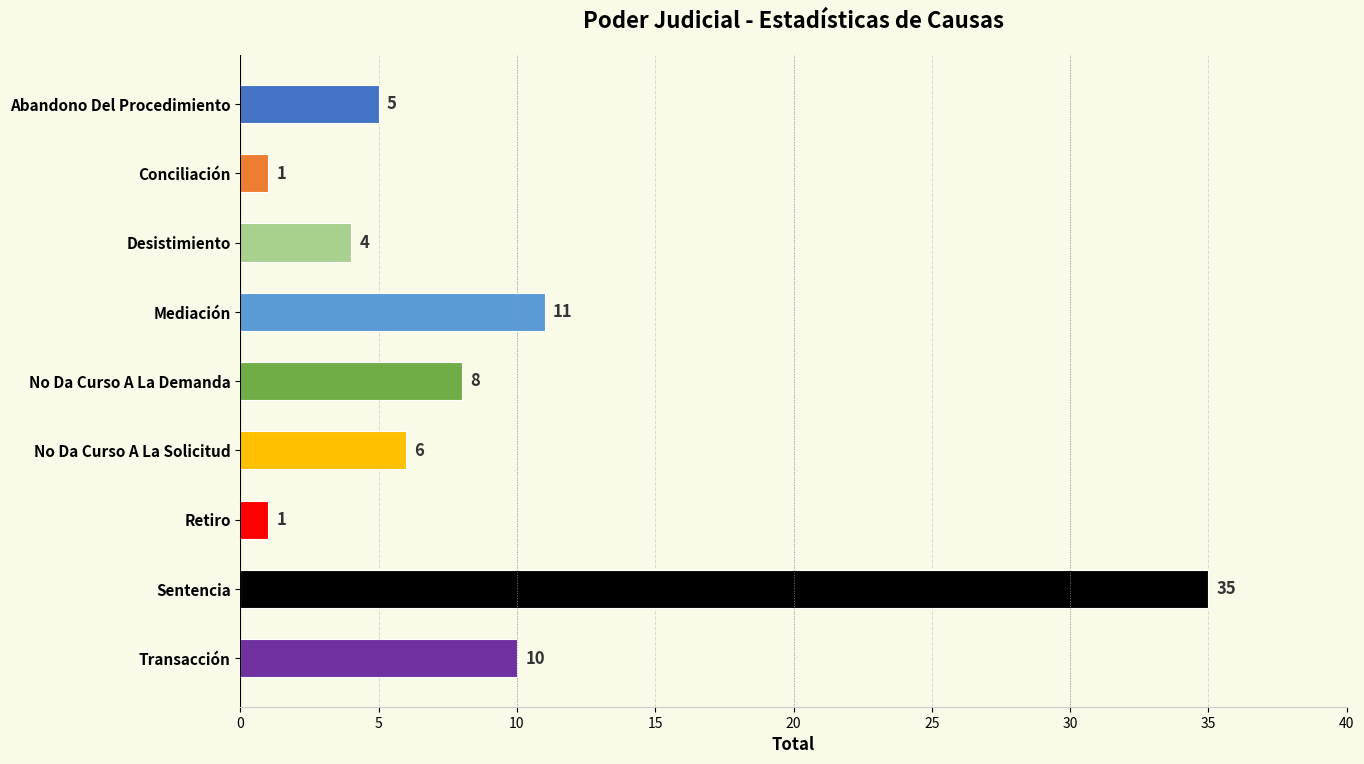

Count the number of categories in the chart.

9